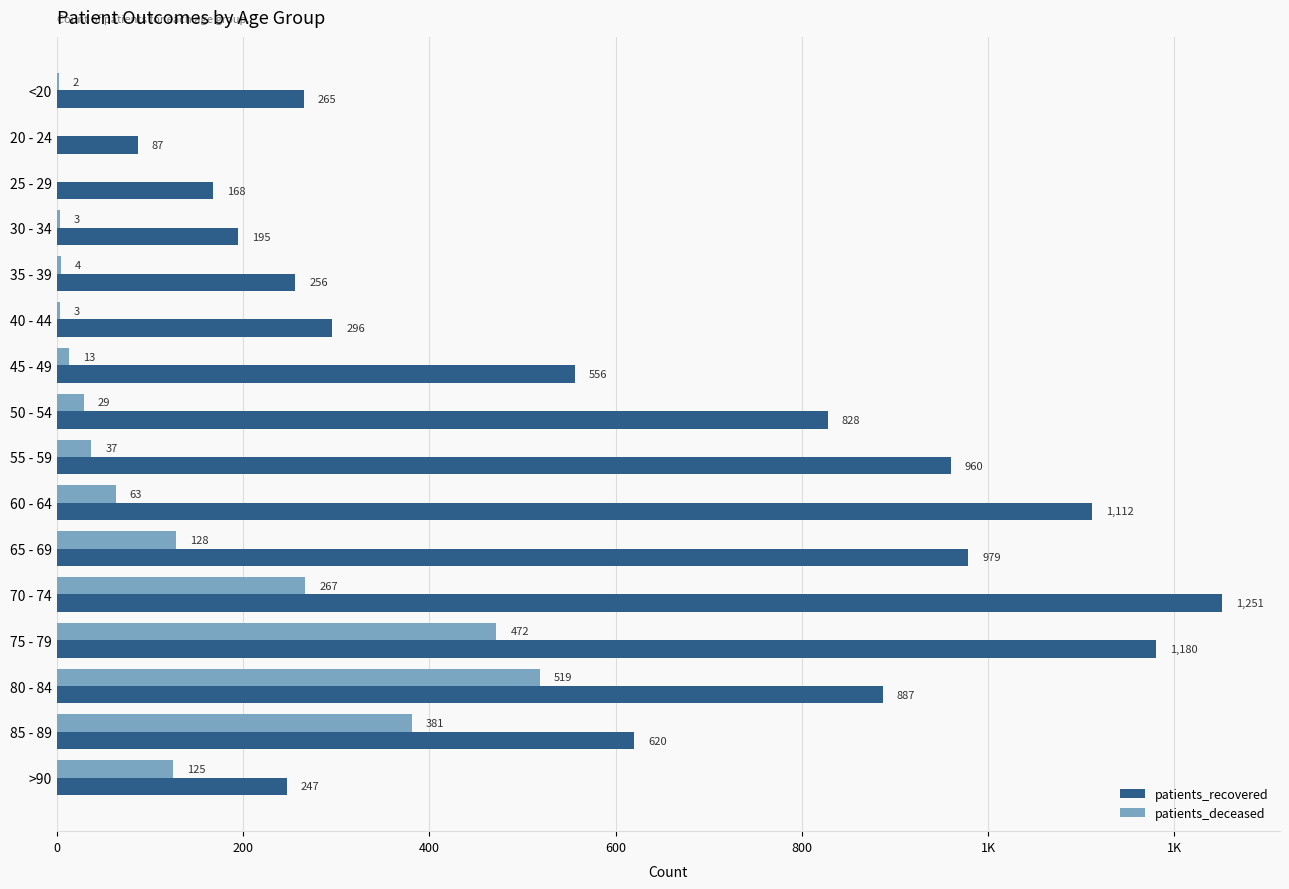

At how many categories does at least one series exceed 136?

15